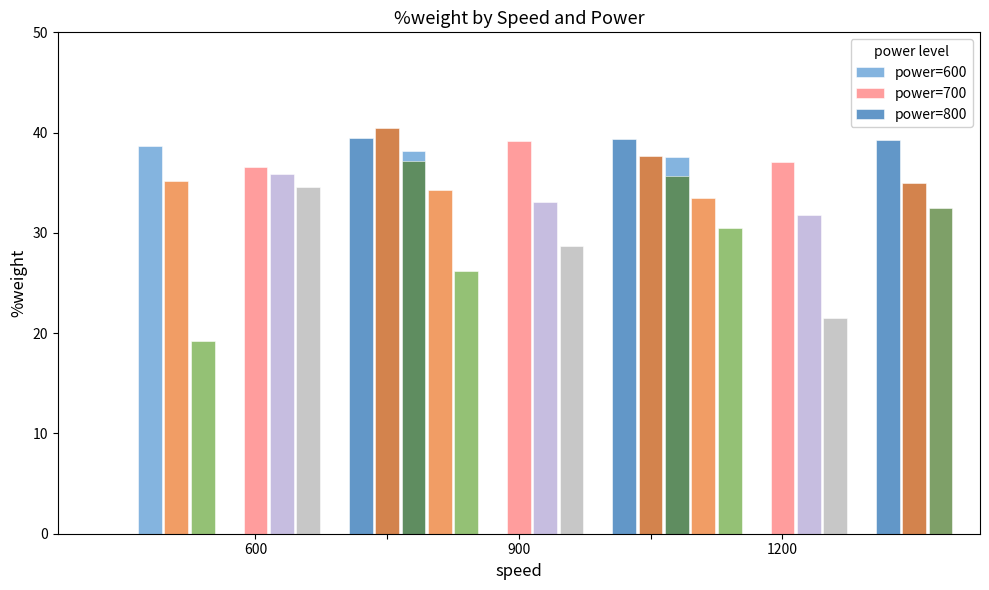

The value of power=700 at 900-0.4 is 28.7. True or false?

True